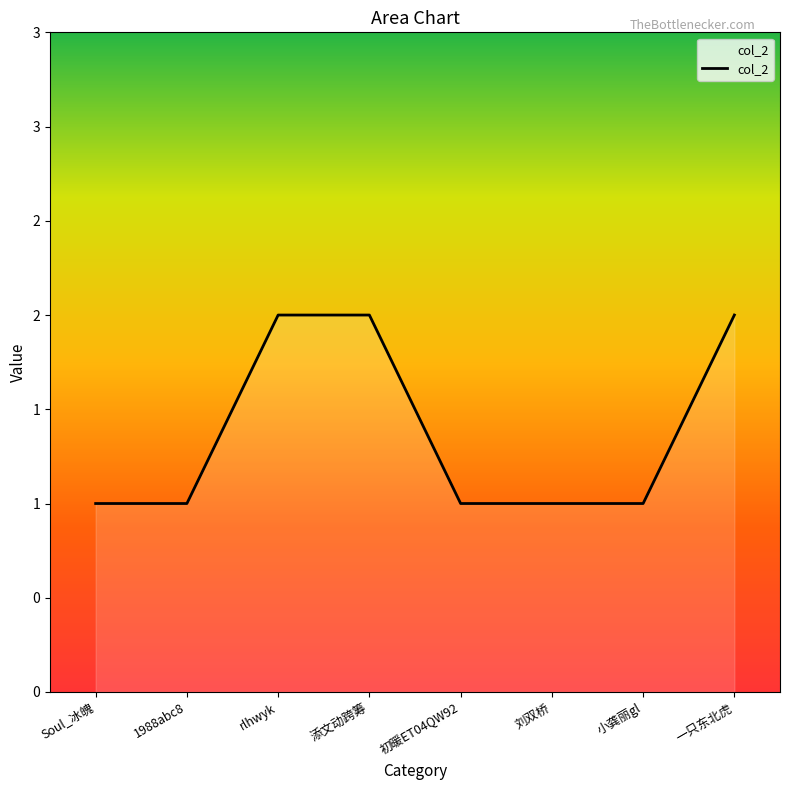

What is the smallest value displayed?

1